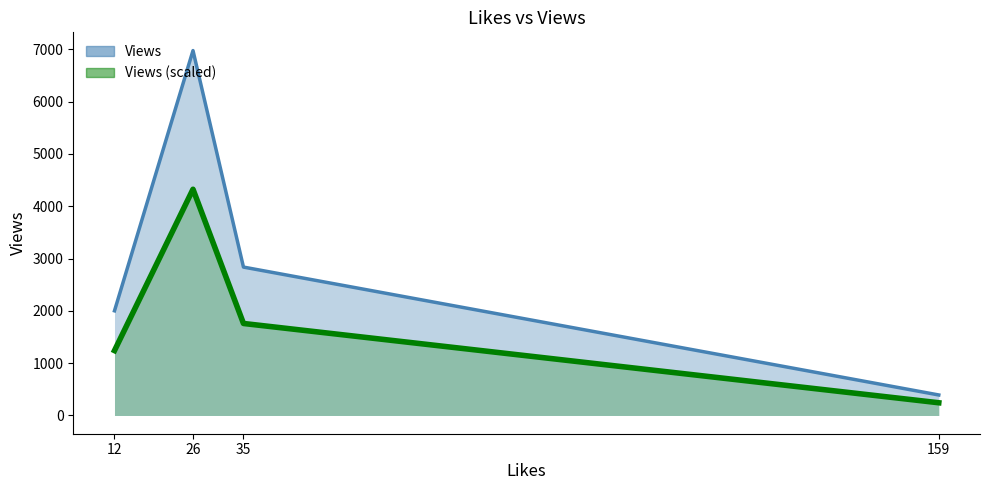

True or false: the data shows 6976 at 26.

True